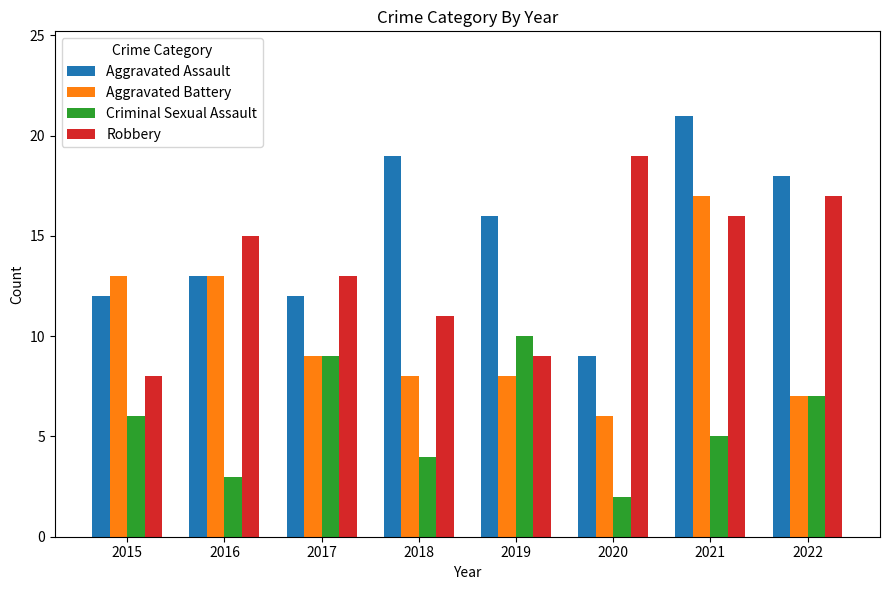

At which label does Criminal Sexual Assault reach its peak?

2019